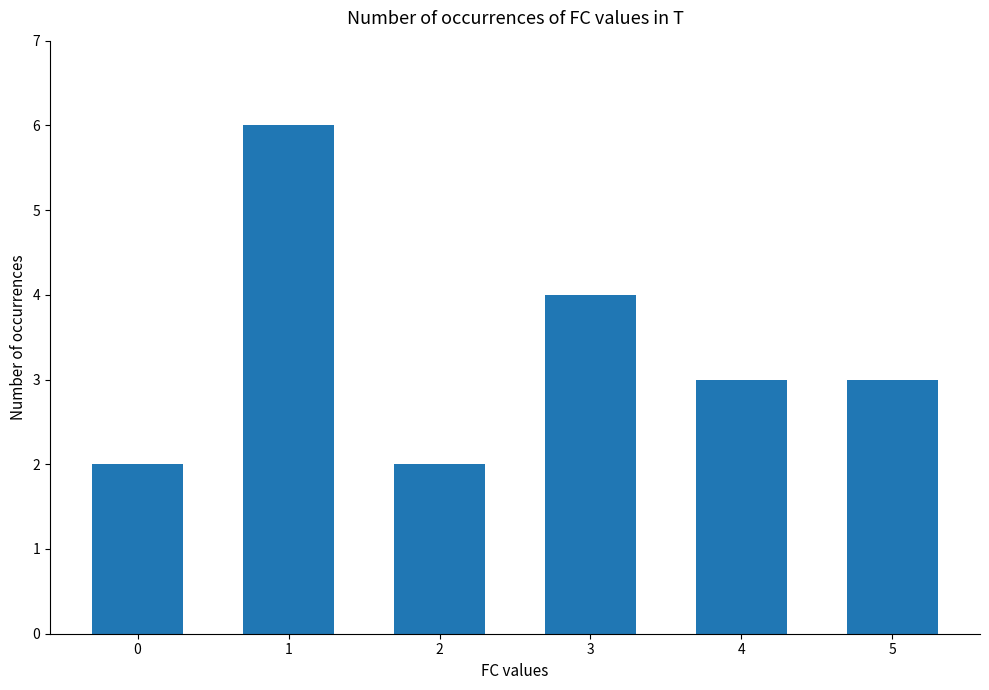

The value at 5 is 3. True or false?

True